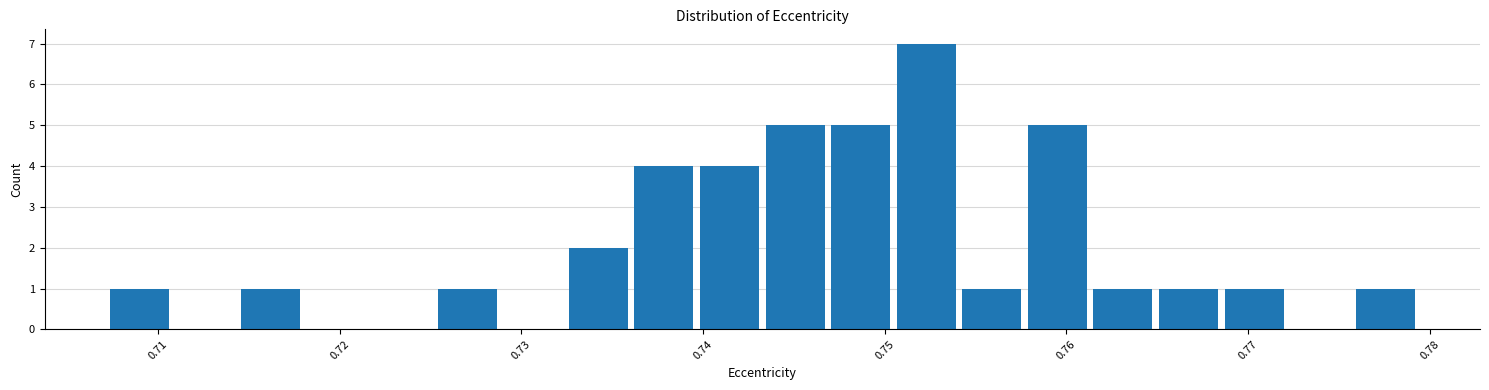

Around what value on the x-axis is the tallest bar? Give the approximate position of its centre, as read against the axis.

0.752